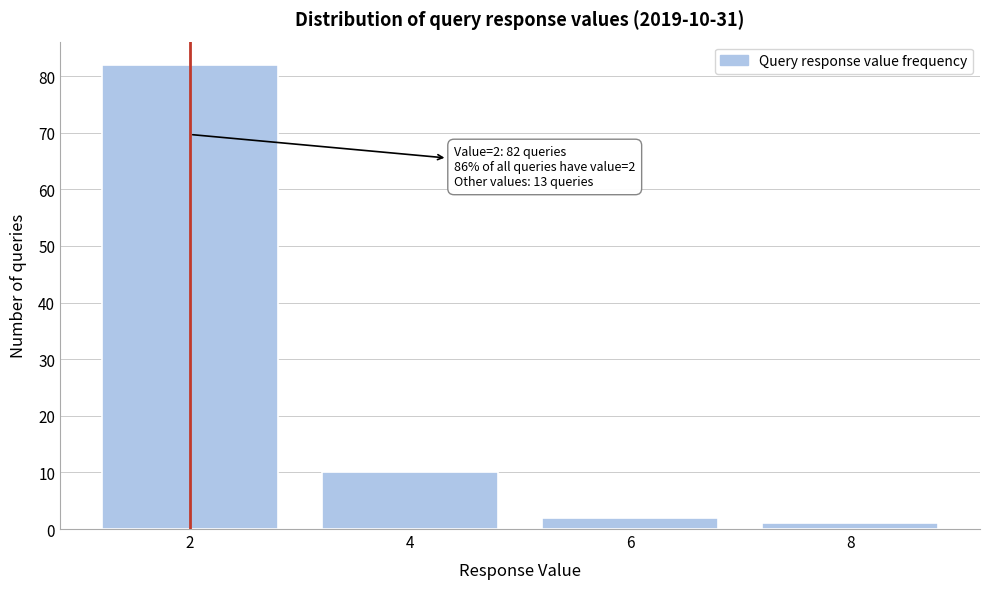

Reading left to right, what are all the values shown in this chart?

82	10	2	1